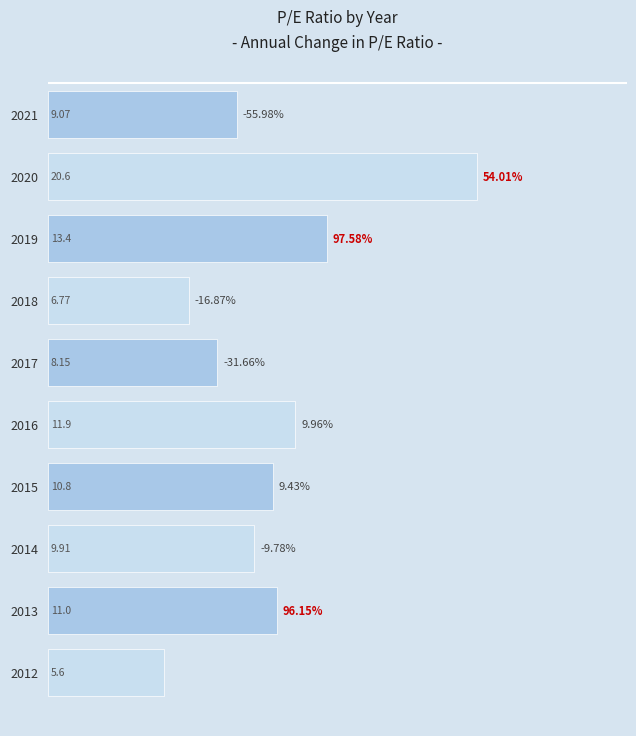

Which has a higher value, 2014 or 2018?

2014